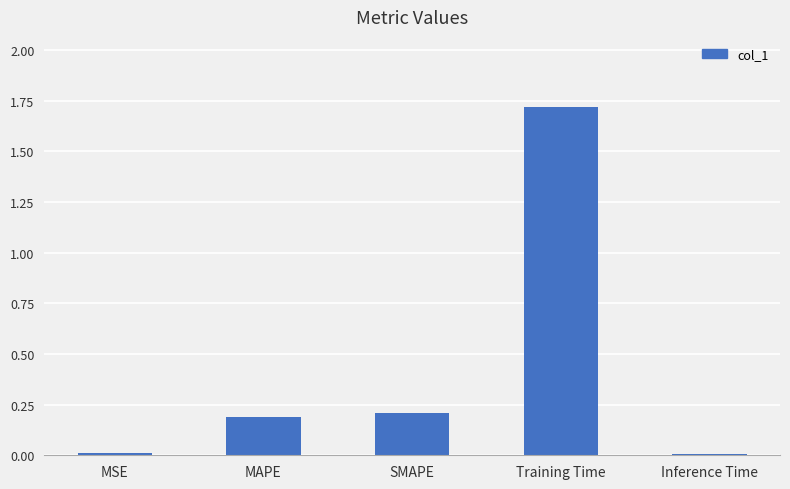

What is the difference between the values at MAPE and Training Time?

1.5